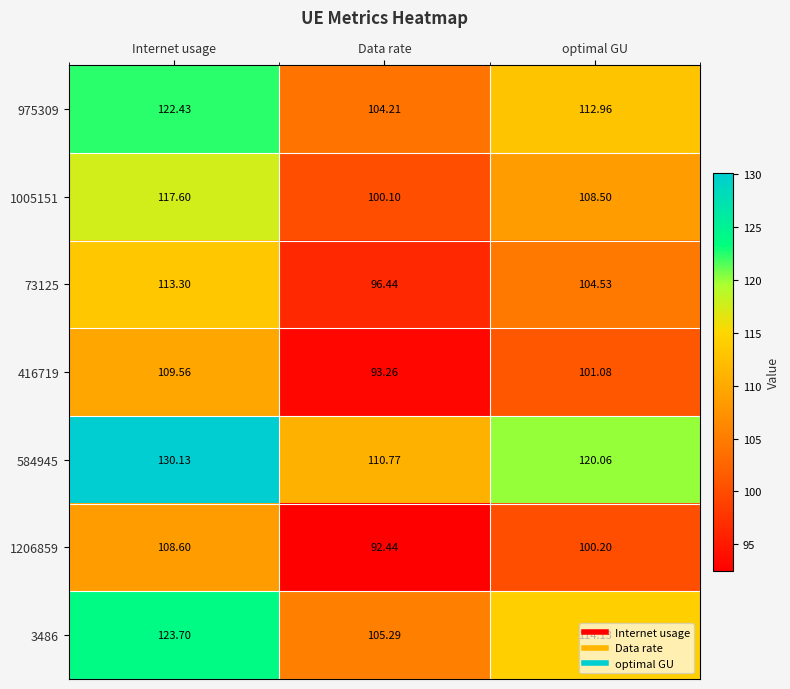

How many categories are shown in the chart?

3